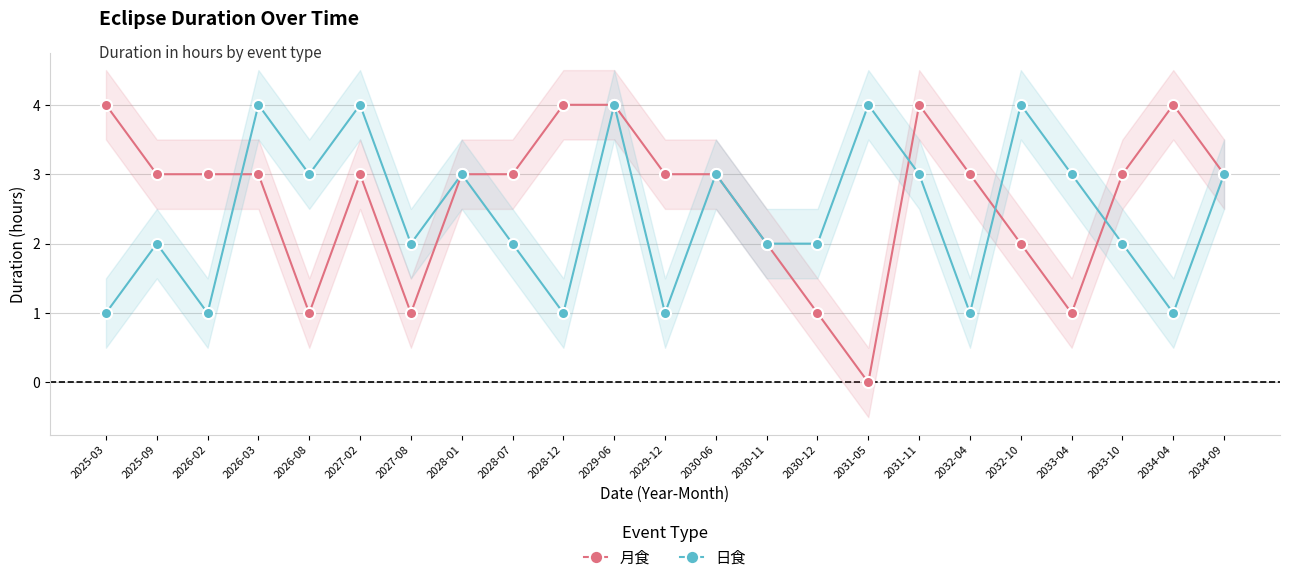

At which category does the chart reach its peak across all series?

2025-03